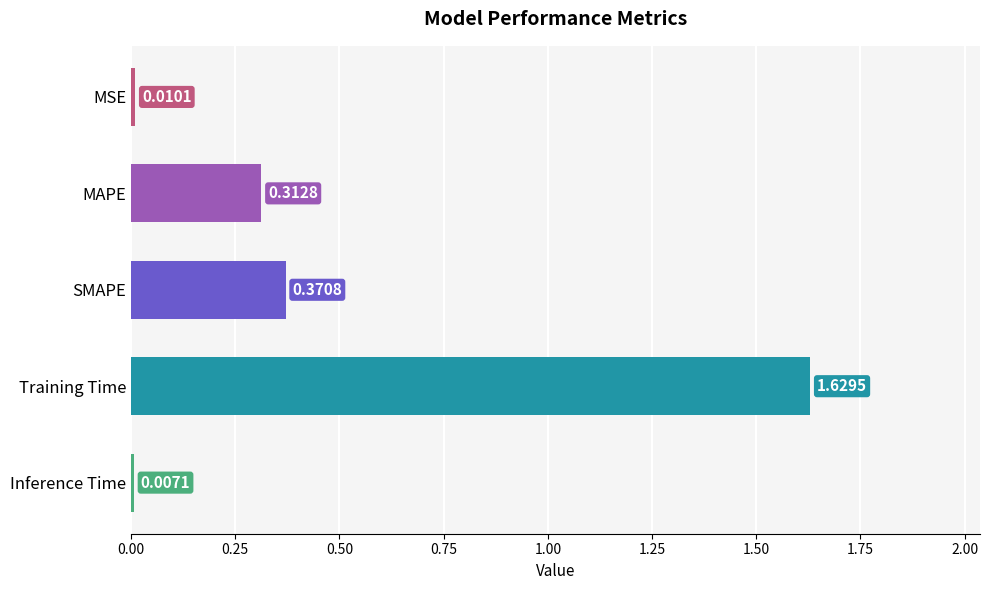

What is the average value?

0.5